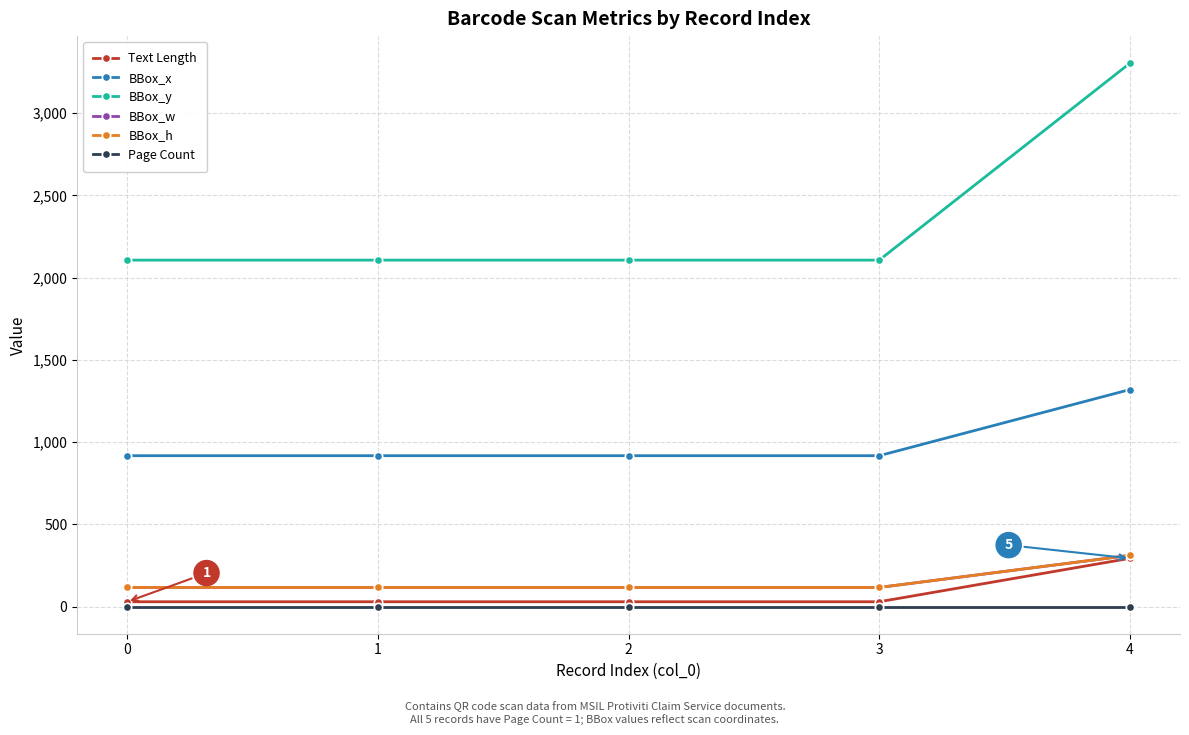

Does the chart have visible grid lines?

Yes